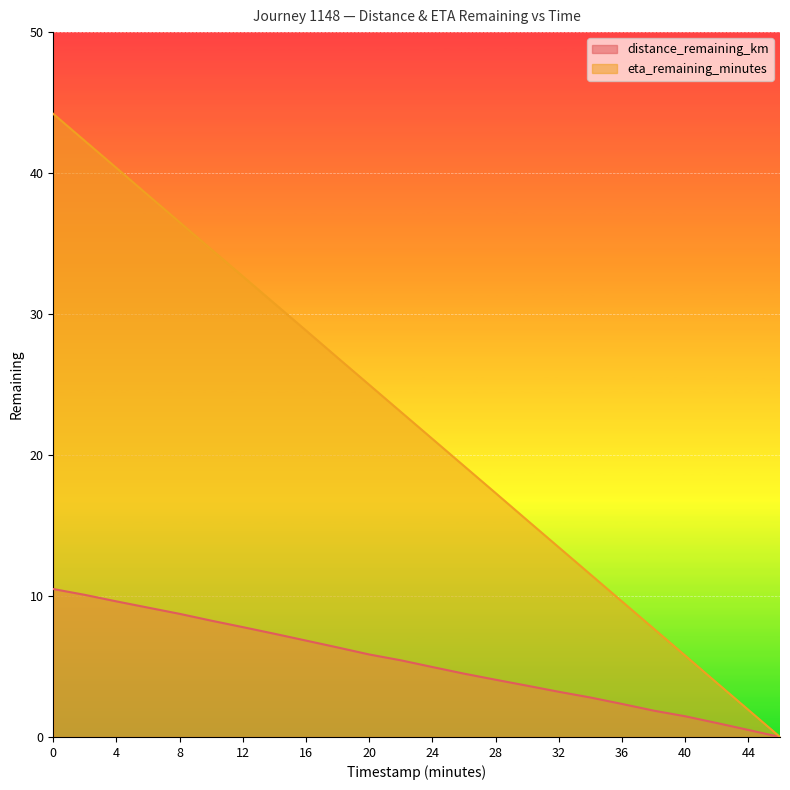

What is the sum of the distance_remaining_km values at 18.0 and 14.0?

13.7